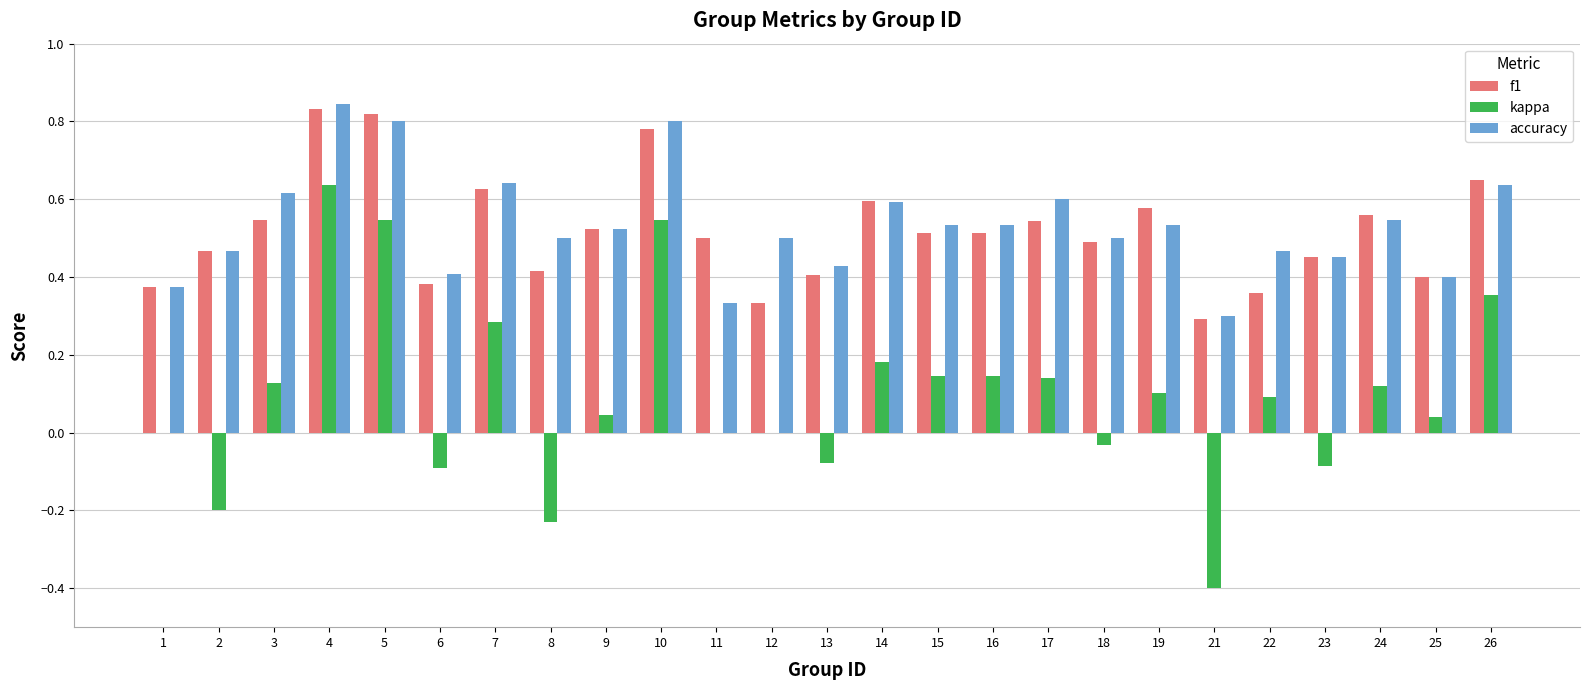

What are all the series names shown in the legend?

f1, kappa, accuracy